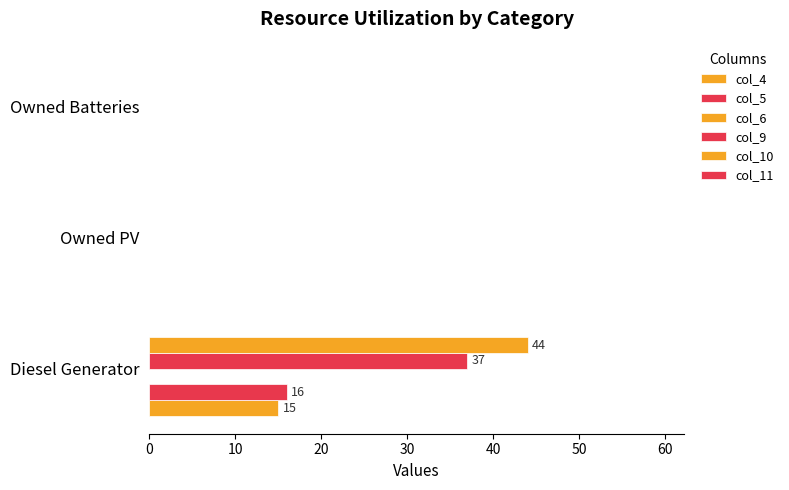

Count the number of data series in this chart.

4